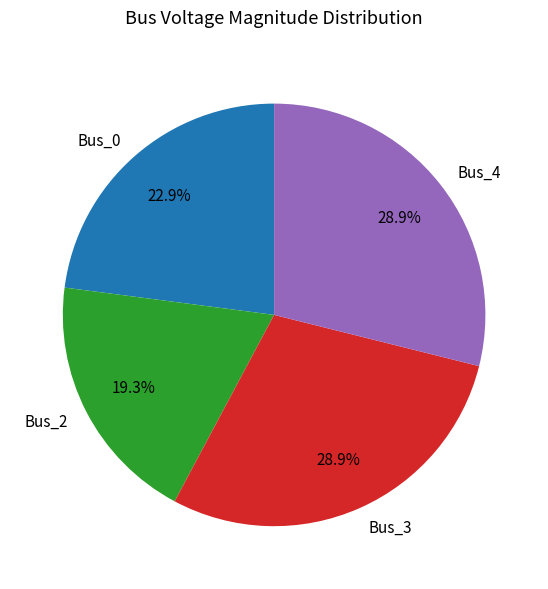

To the nearest percent, what portion does Bus_2 represent?

19%